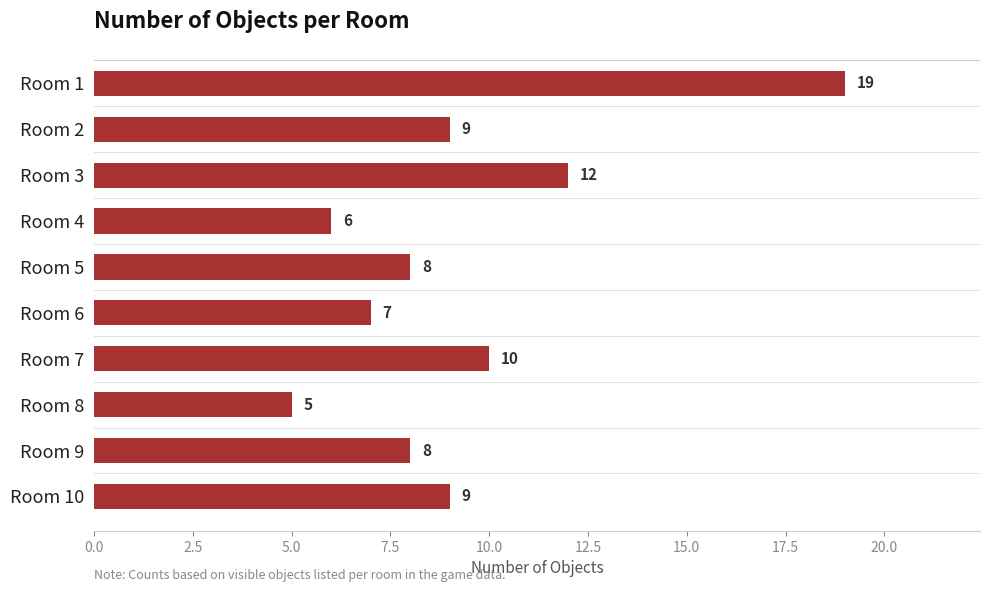

Does the chart contain any negative values?

No